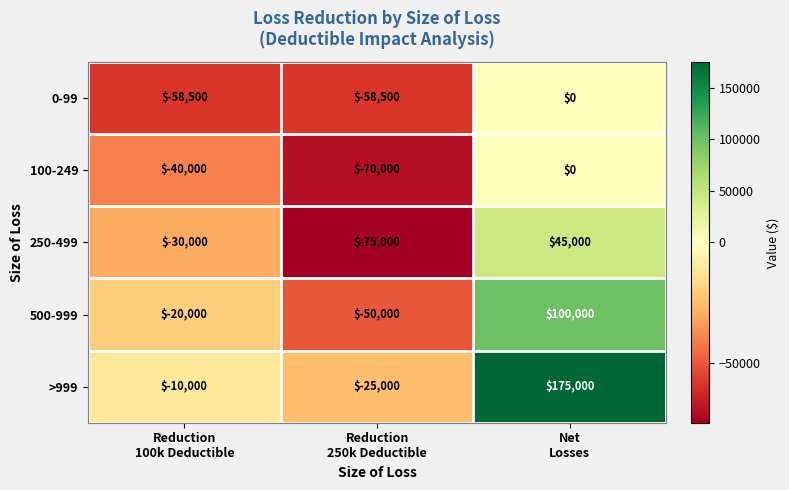

How many 250-499 values are between -75000 and 45000?

3